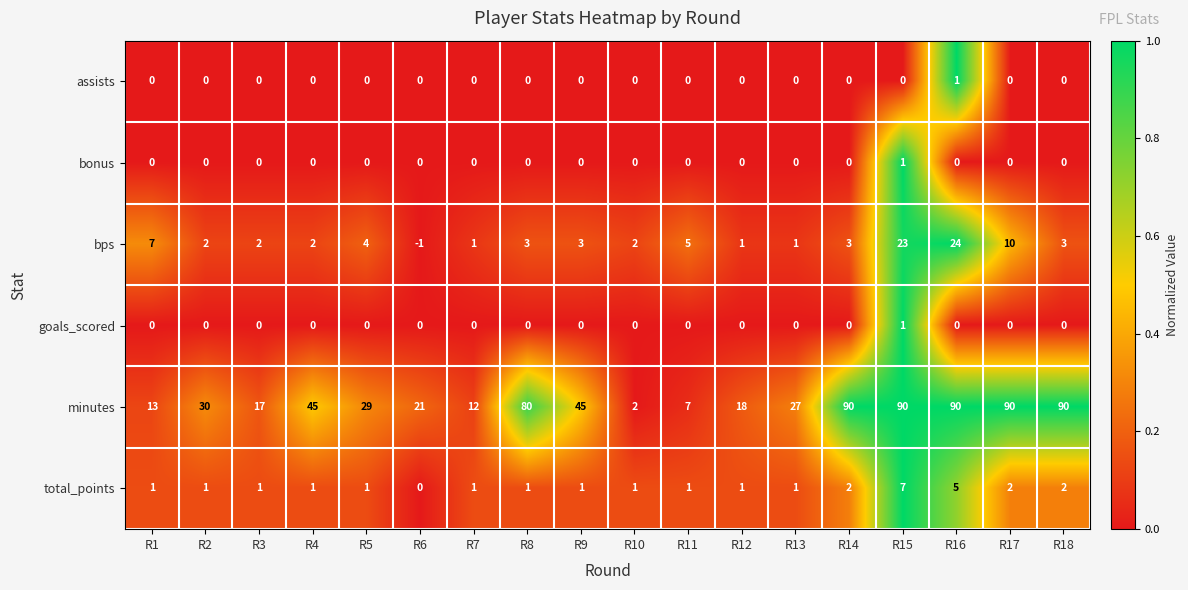

What is the maximum value shown in the chart?

90